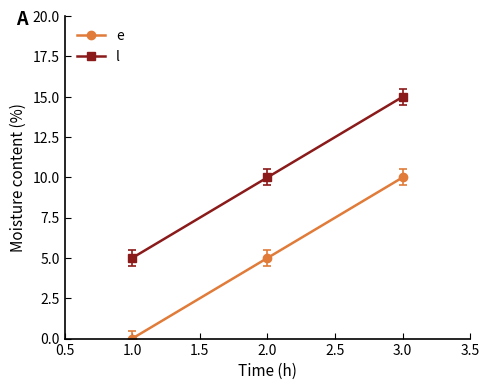

Reading left to right, list all the values displayed in this chart.

e: 1.0=0	2.0=5	3.0=10
l: 1.0=5	2.0=10	3.0=15